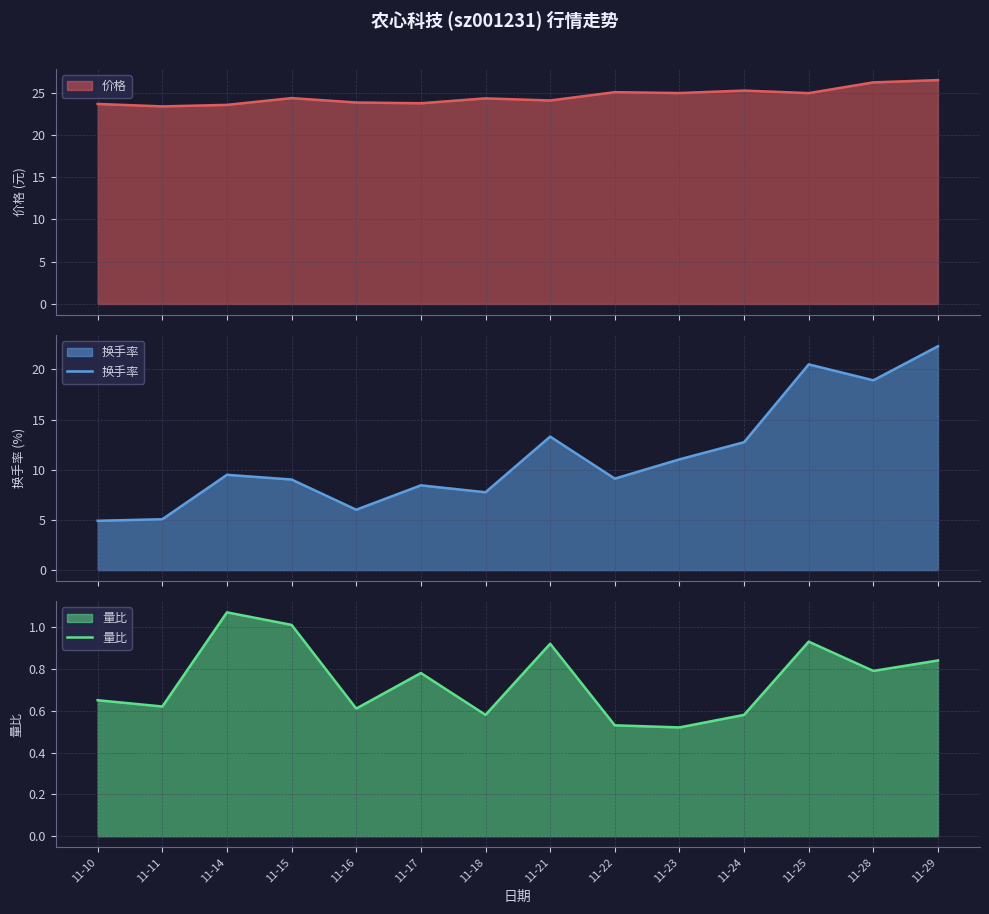

What is the lowest value of the 换手率 series?

4.9